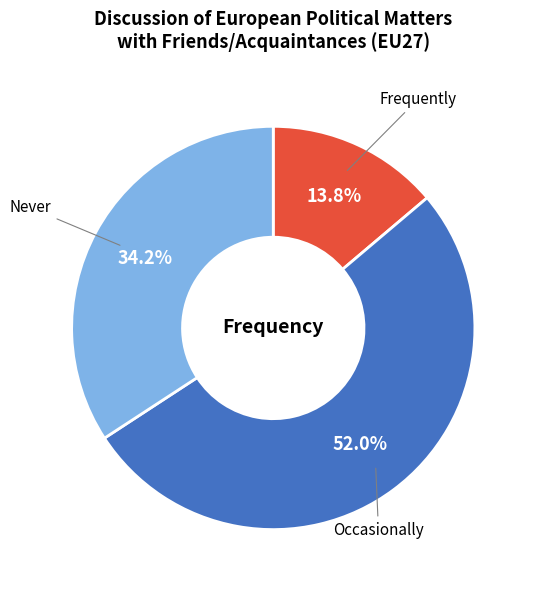

How much of the chart is everything except Never?

65.8%